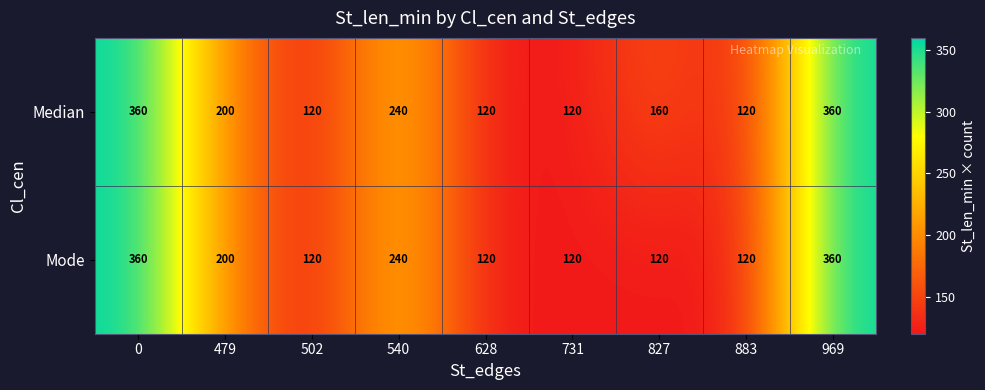

Rank the series by their average value, from lowest to highest.

Mode, Median